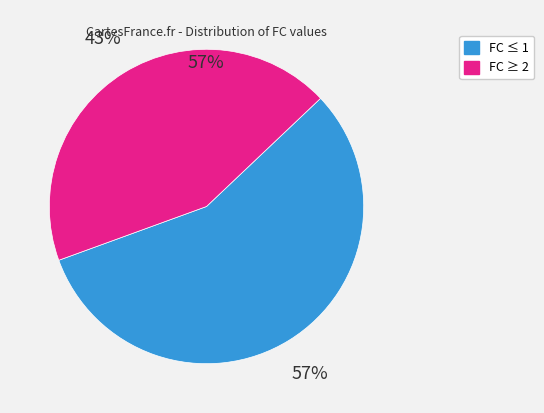

Is there a majority slice in this chart?

Yes